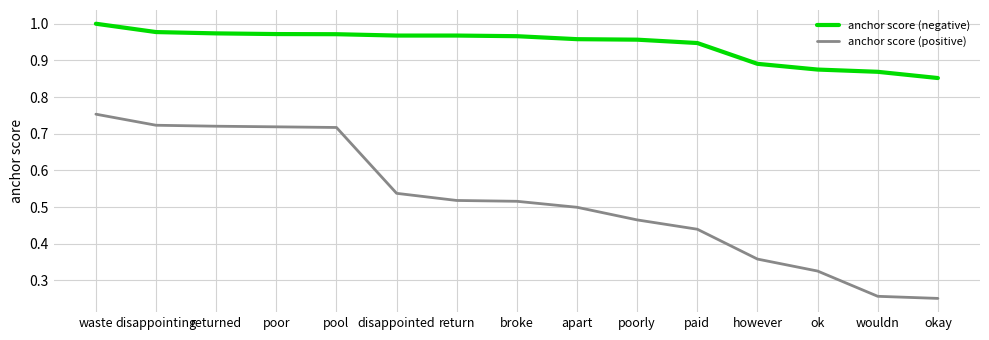

At which label does anchor score (positive) reach its peak?

waste